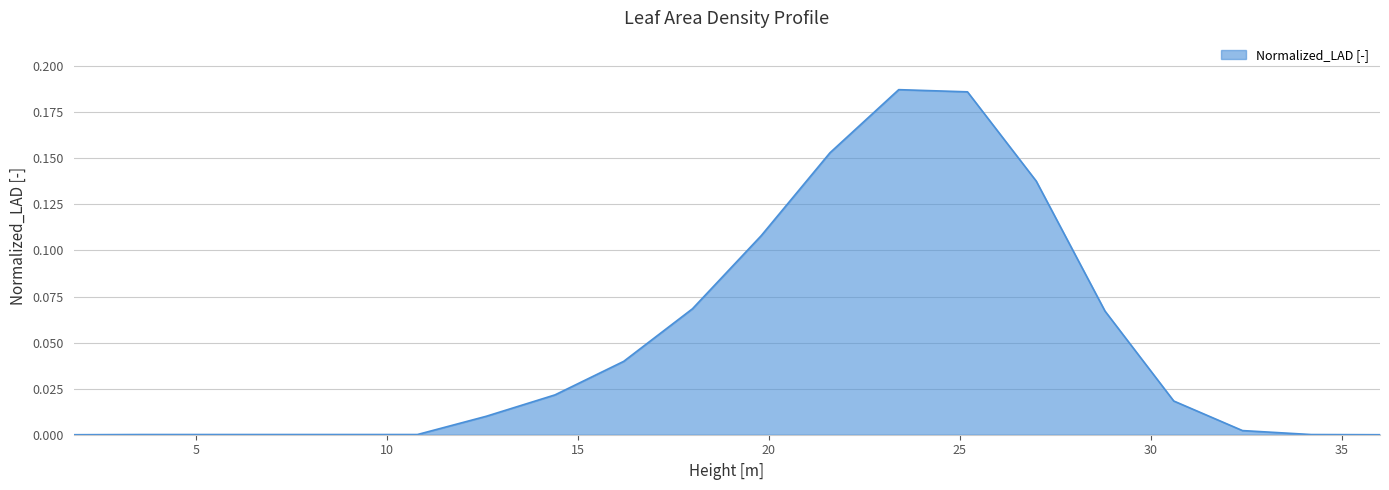

What is the difference between the maximum and minimum values?

0.2